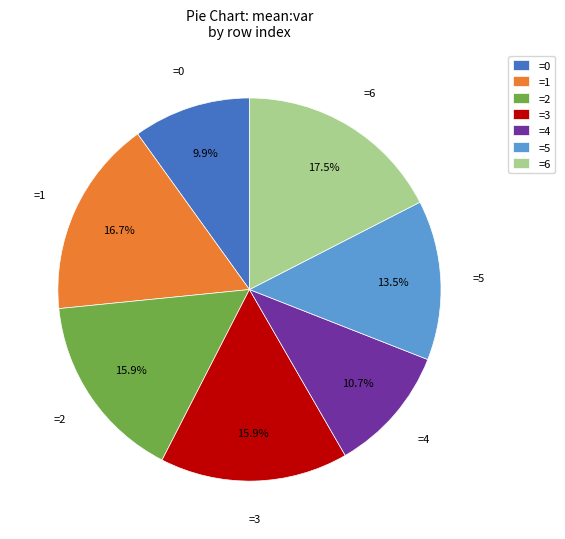

How many slices are in this pie chart?

7